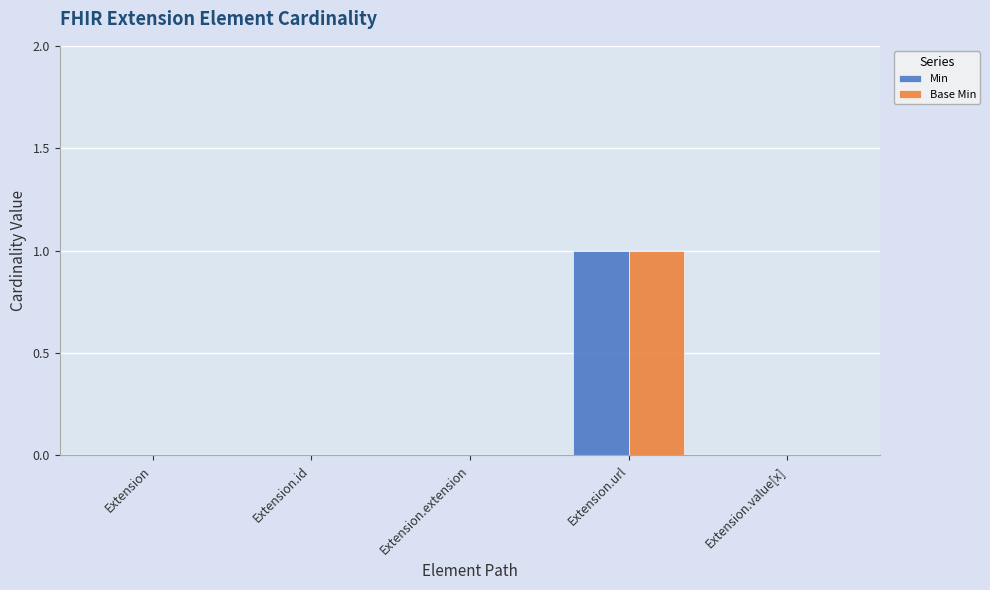

Count the number of data series in this chart.

2